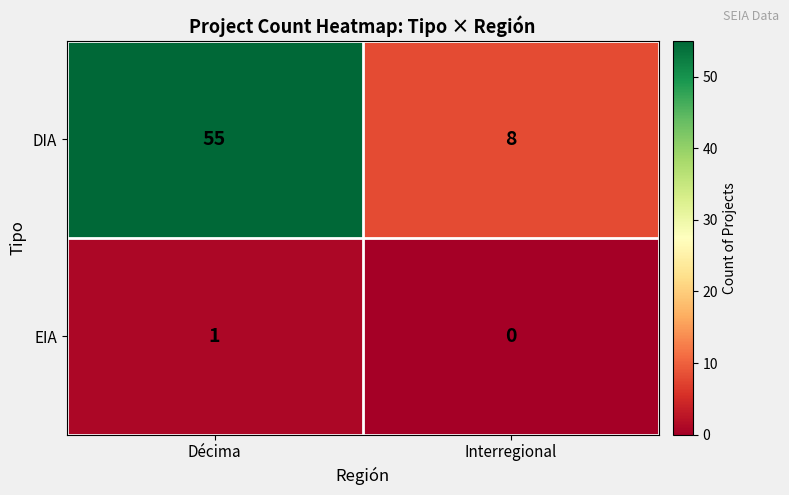

The value of DIA at Décima is 55. True or false?

True